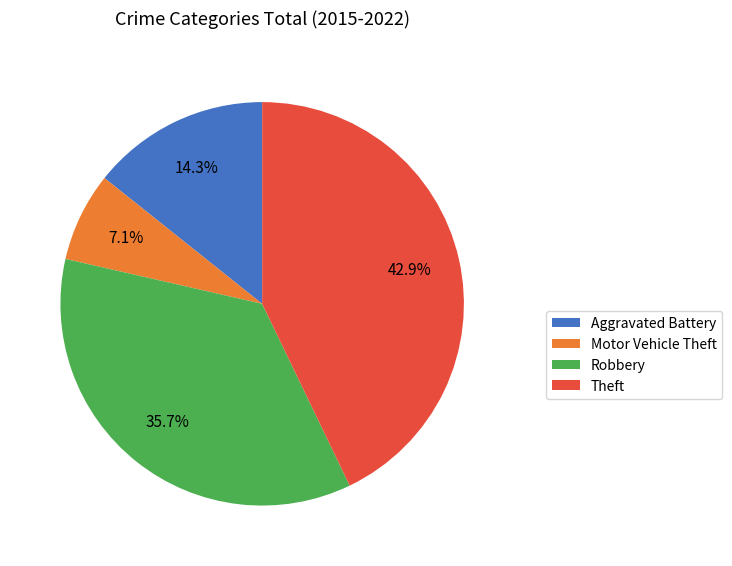

How many slices are in this pie chart?

4